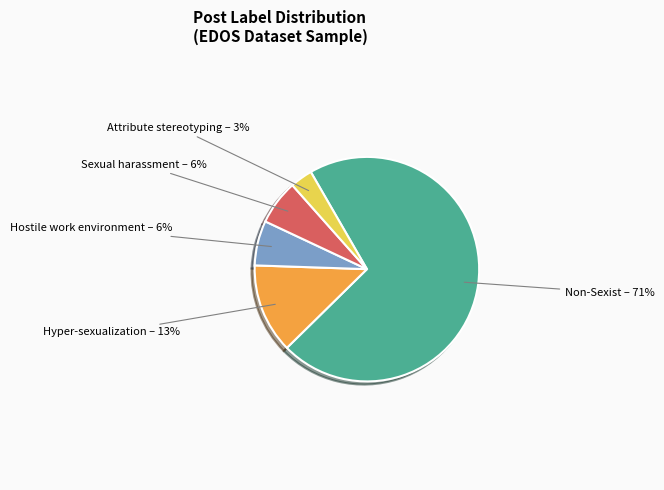

How many slices are in this pie chart?

5